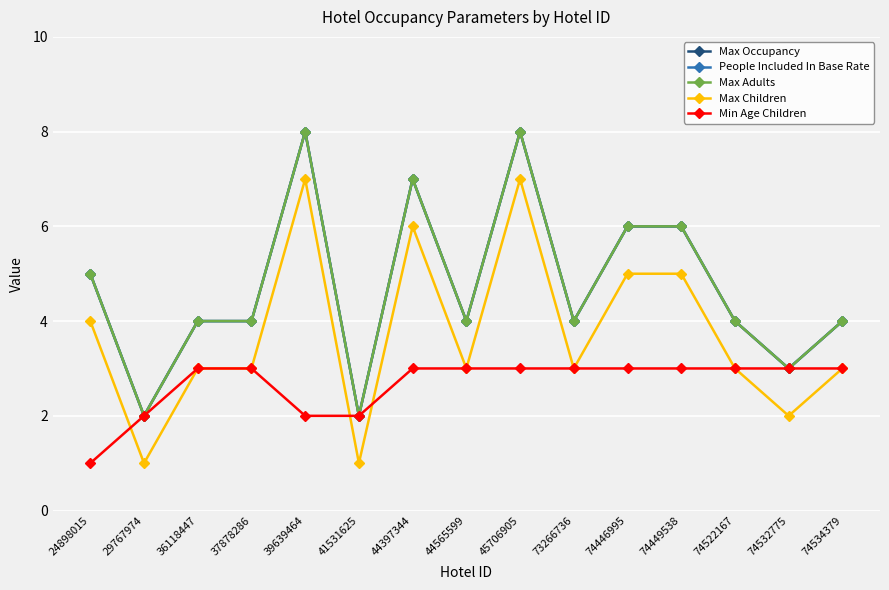

What is the value of the People Included In Base Rate point at the 5th from the left?

8